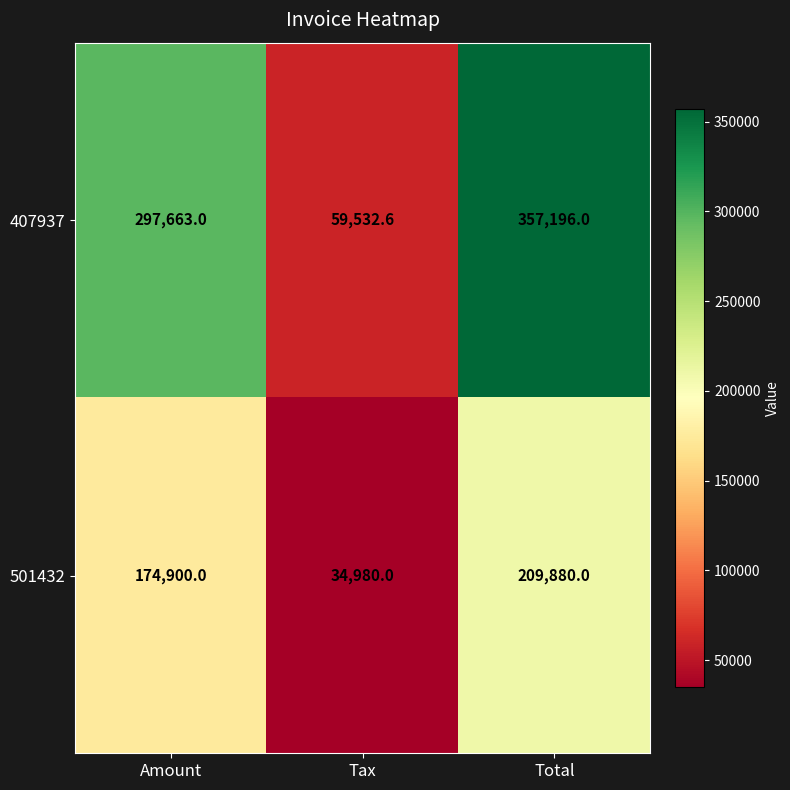

The value of 501432 at Tax is 56801.0. True or false?

False